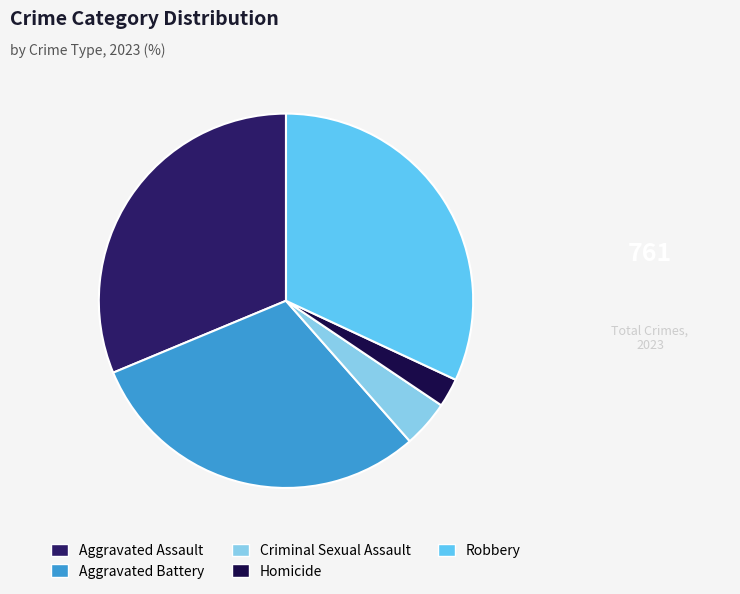

Is Aggravated Assault the majority of the pie?

No